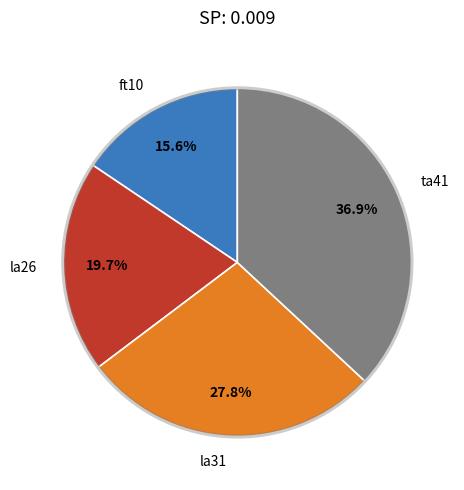

To the nearest percent, what portion does la26 represent?

20%